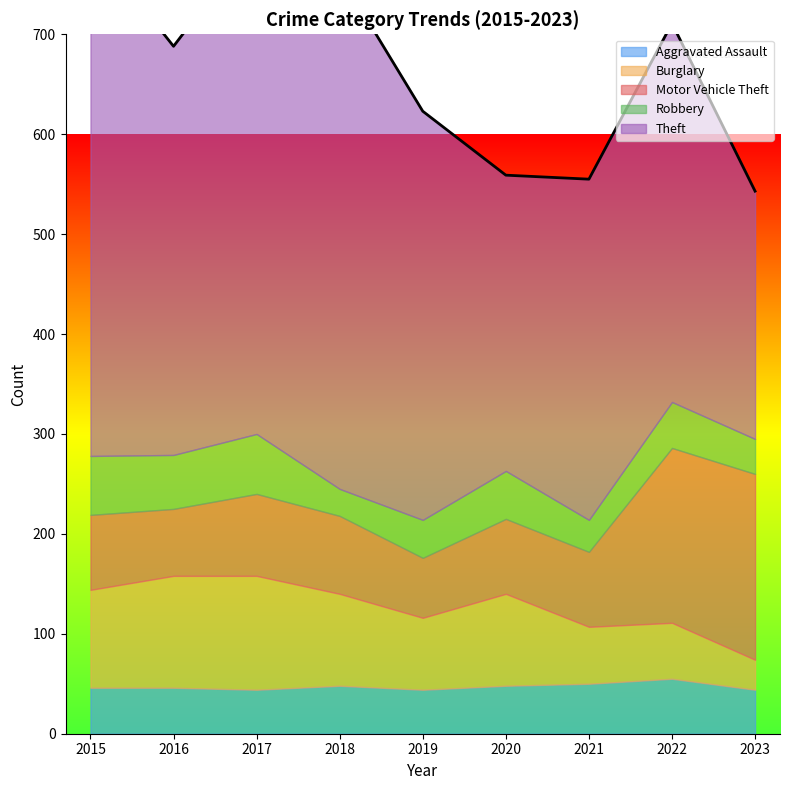

Which series ends up on top after the final intersection of Aggravated Assault and Robbery?

Aggravated Assault